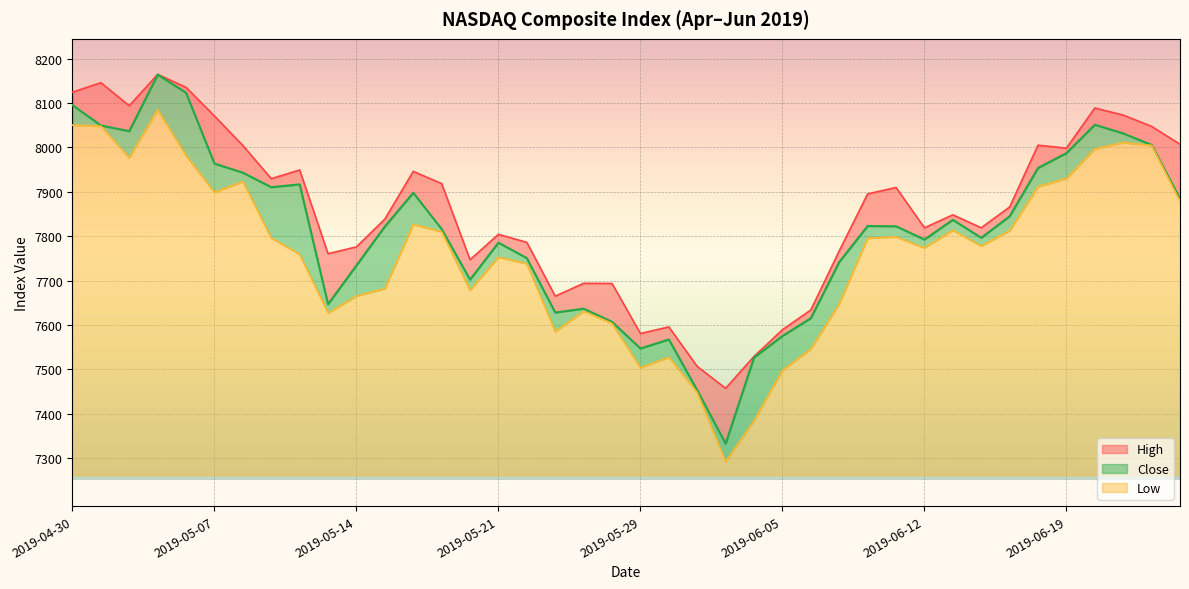

Is it true that High equals 1553.5 at 2019-05-30?

False